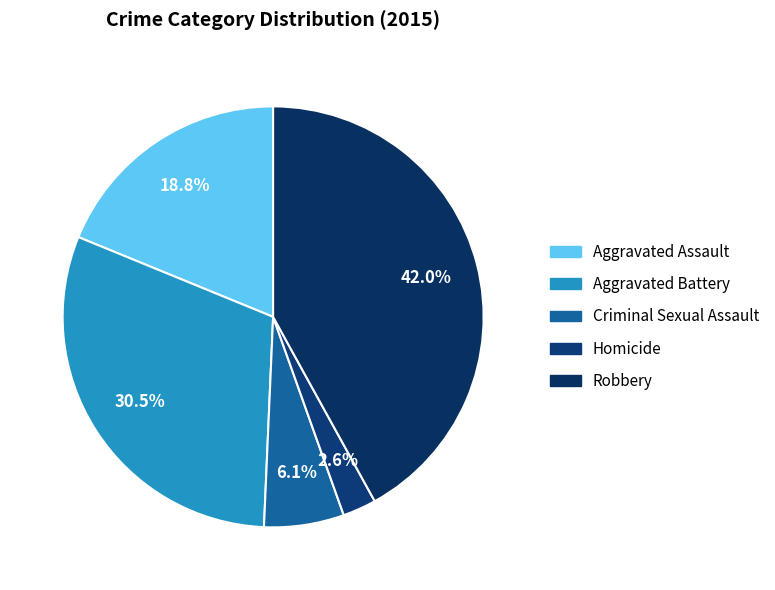

Which category has the smallest portion of the pie?

Homicide